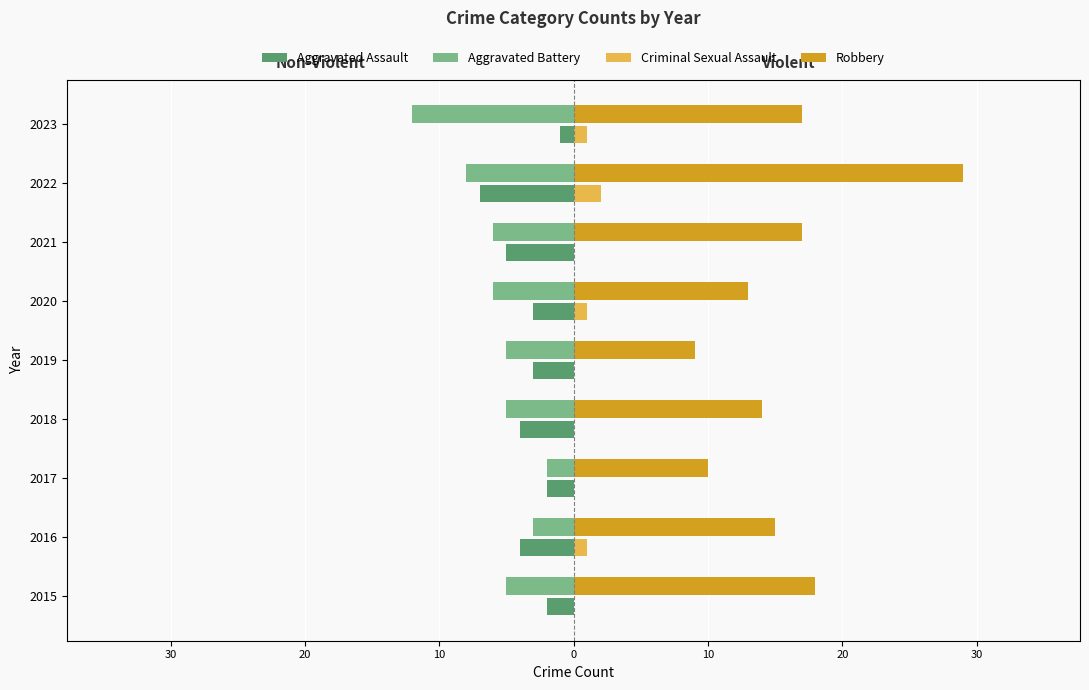

Is the value of Robbery at 2021 greater than the value of Aggravated Assault at 2015?

Yes